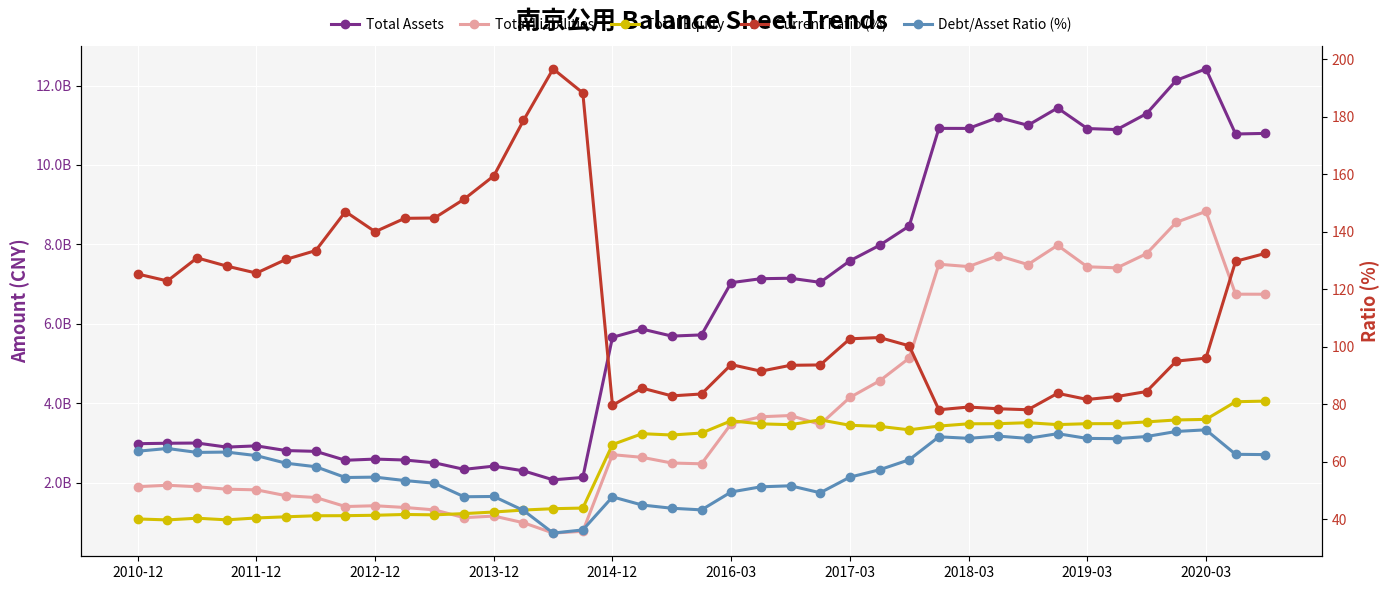

At which category does the chart reach its minimum across all series?

14